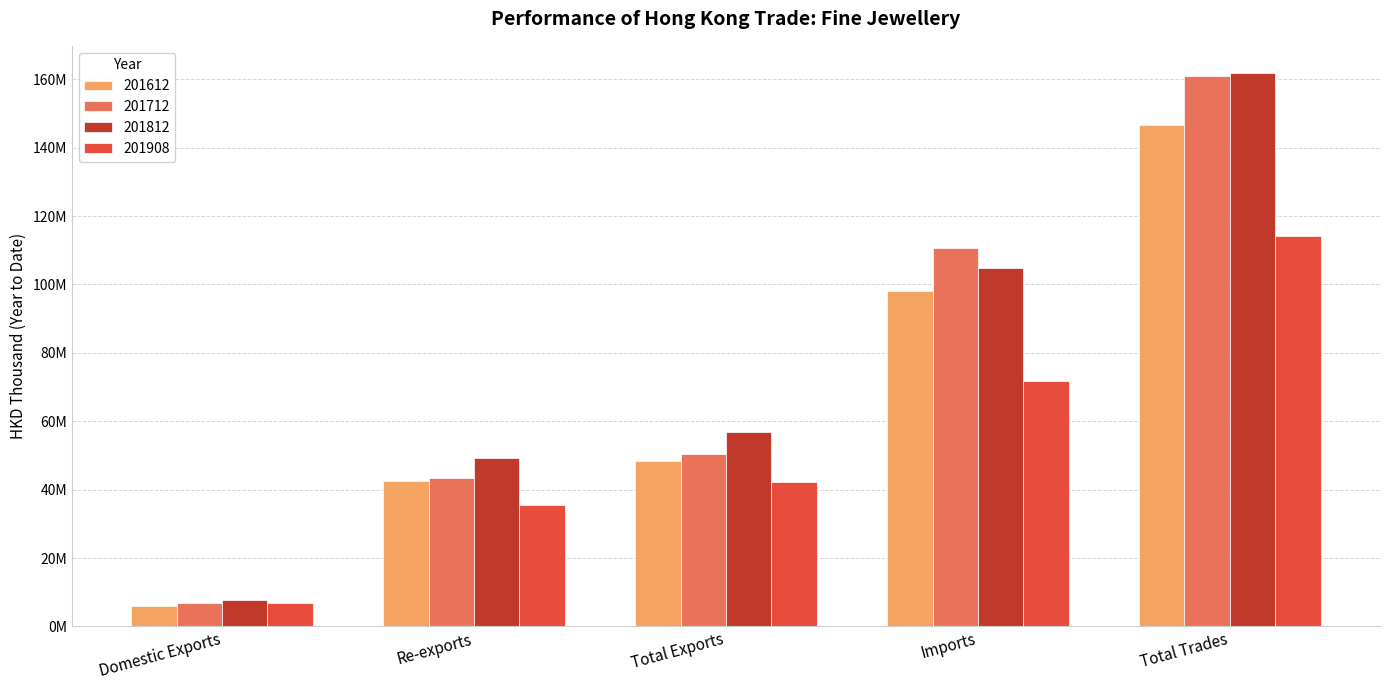

What is the lowest value of the 201908 series?

6896282.8